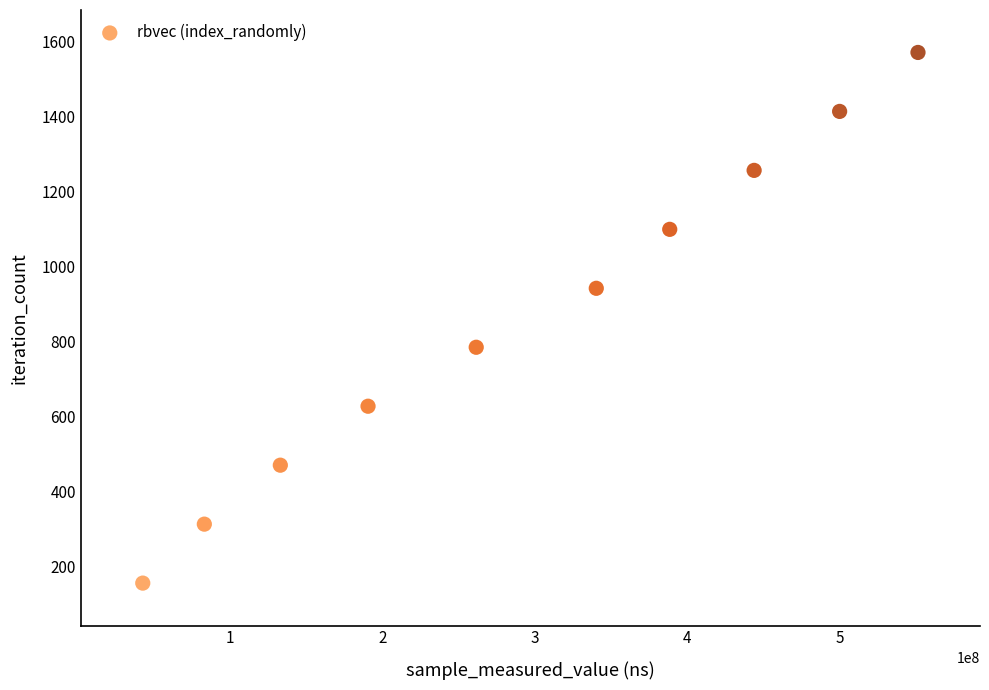

What is the average Y value?

864